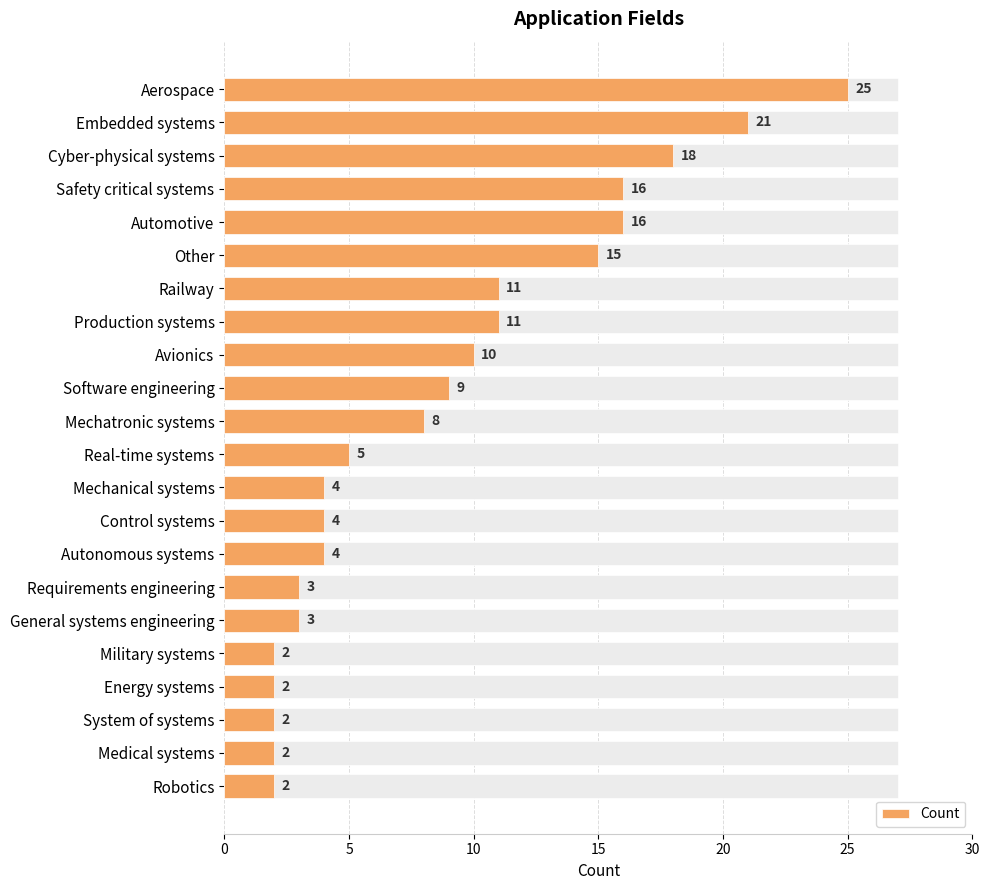

Are the bars horizontal?

Yes